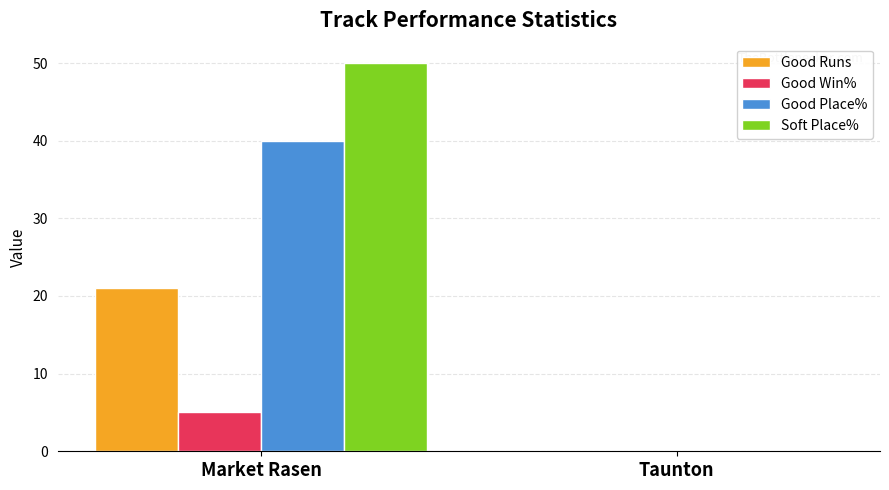

Which series changed the most between Market Rasen and Taunton?

Soft Place%